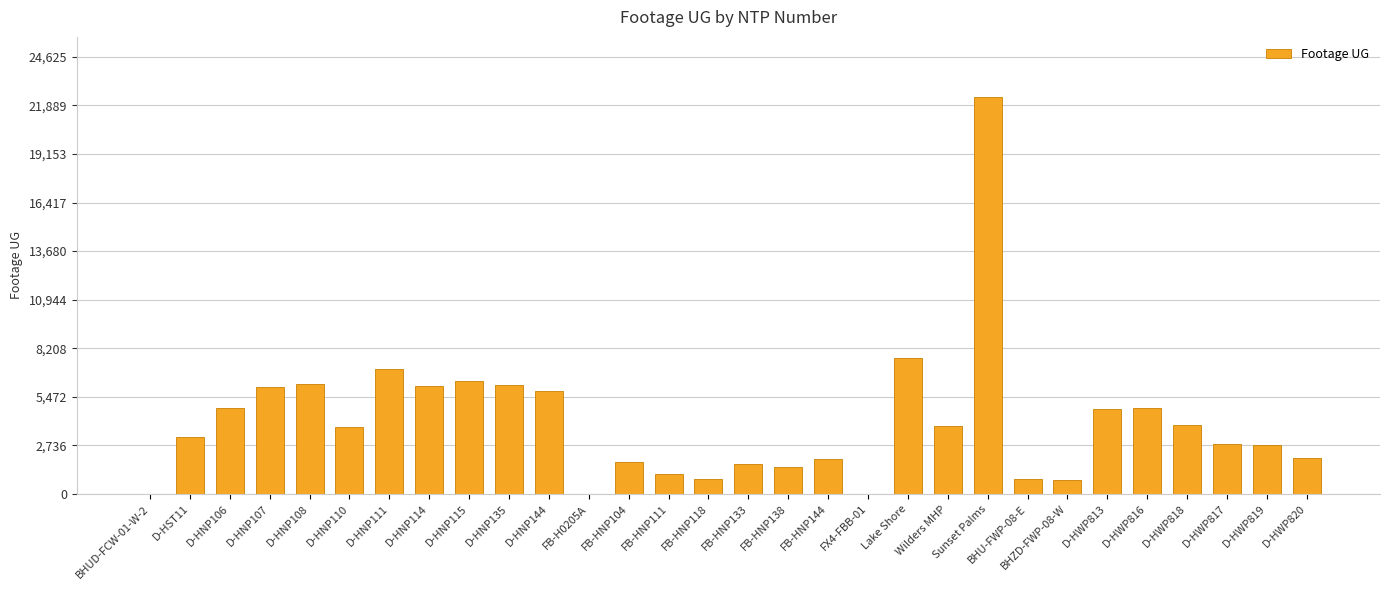

Where is the data nearest to the value 11193?

Lake Shore